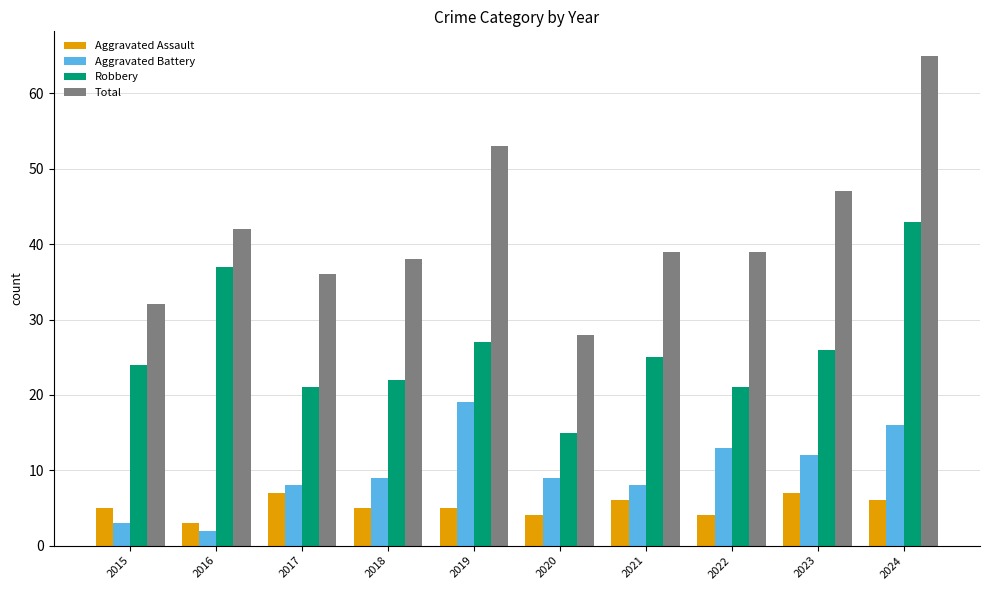

The Aggravated Battery series shows 9 at 2018. True or false?

True